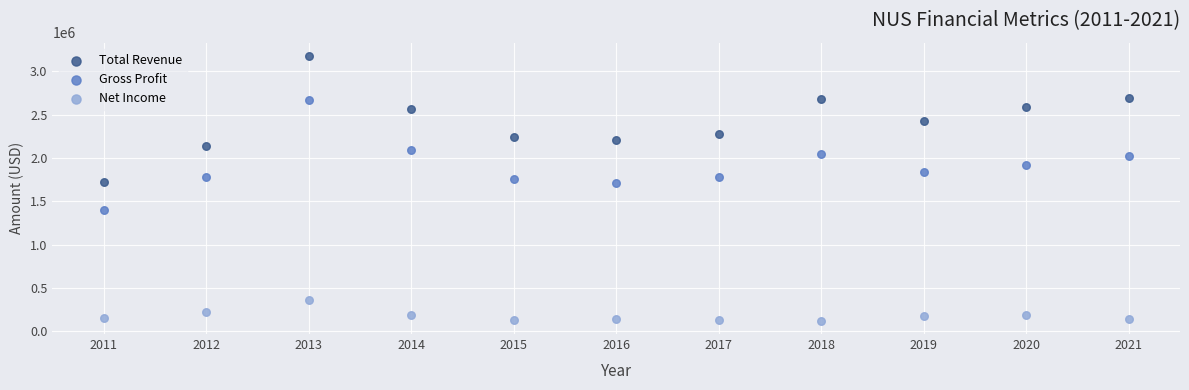

Across all data points, what is the range of Y values (max minus min)?

3054800